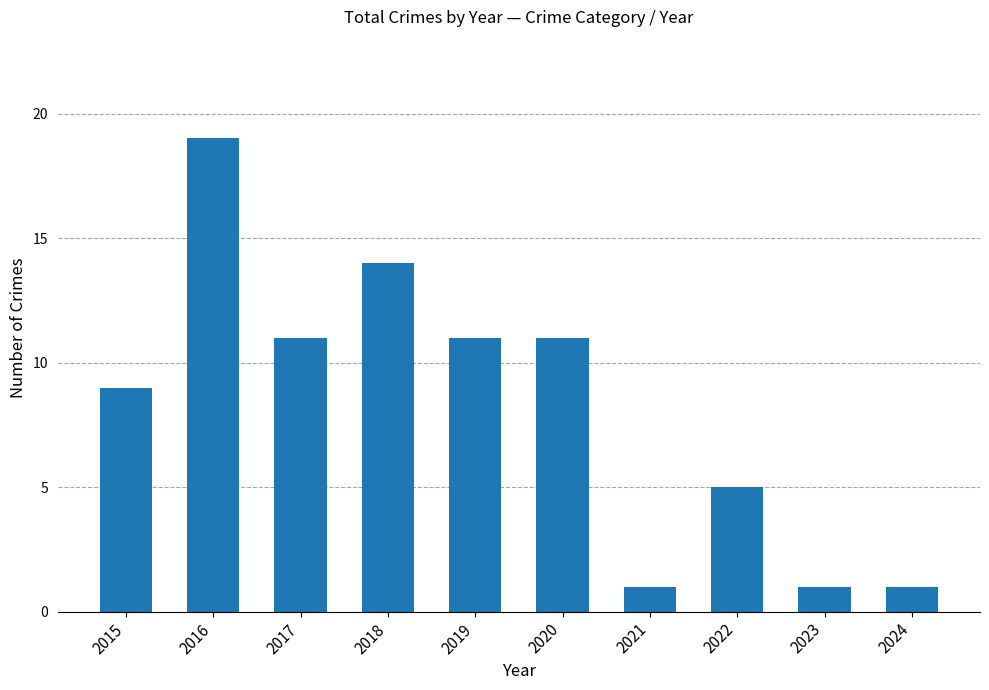

Which label corresponds to the largest value in the chart?

2016